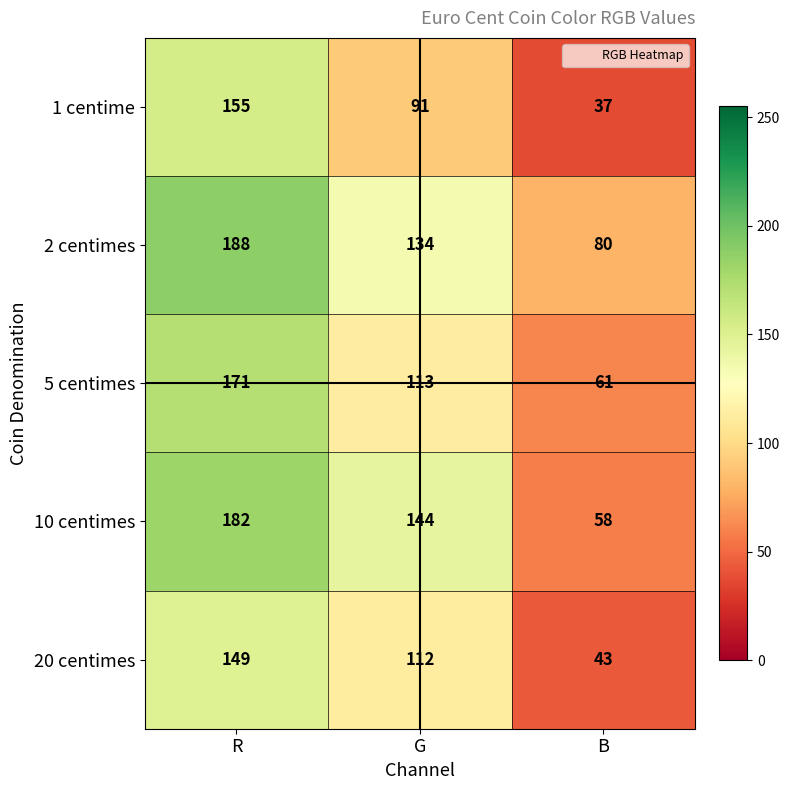

Reading left to right, transcribe all the data shown in this chart.

1 centime: R=155	G=91	B=37
2 centimes: R=188	G=134	B=80
5 centimes: R=171	G=113	B=61
10 centimes: R=182	G=144	B=58
20 centimes: R=149	G=112	B=43